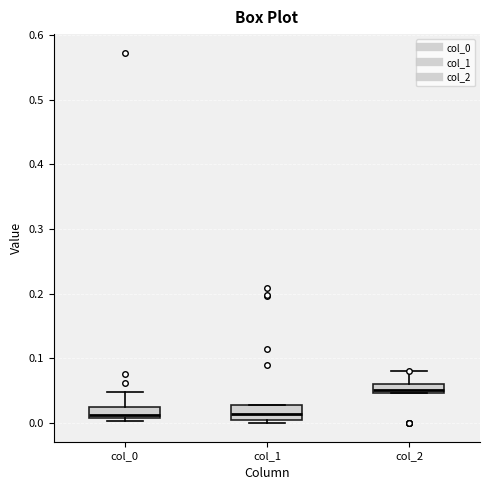

Where is the upper edge of the box for col_1 on the y-axis? The values are not printed on the chart, so give them approximately, as read against the axis.

0.03